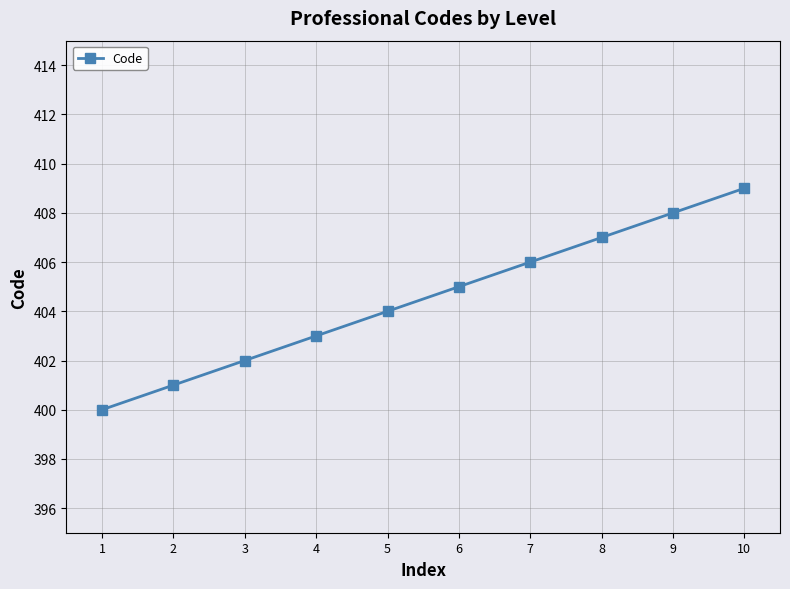

Which has a higher value, 1 or 2?

2